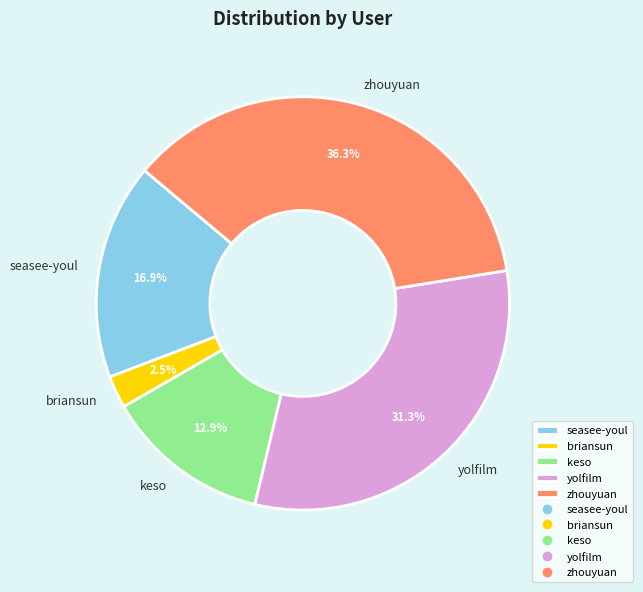

What is the ratio of the value at zhouyuan to the value at seasee-youl?

2.1